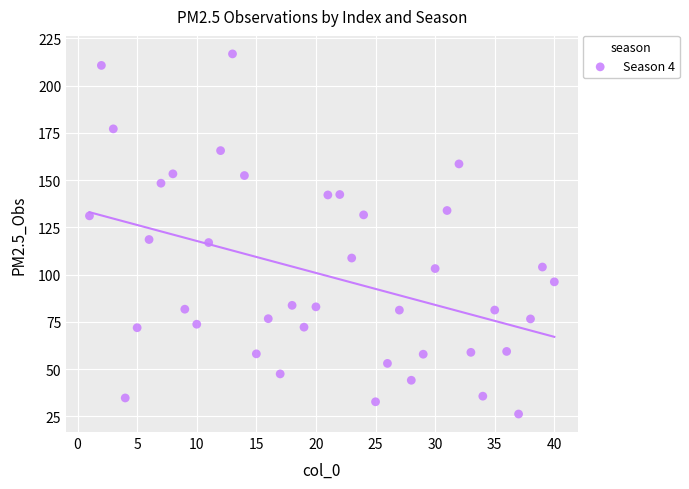

What is the range of Y values (max minus min)?

190.5